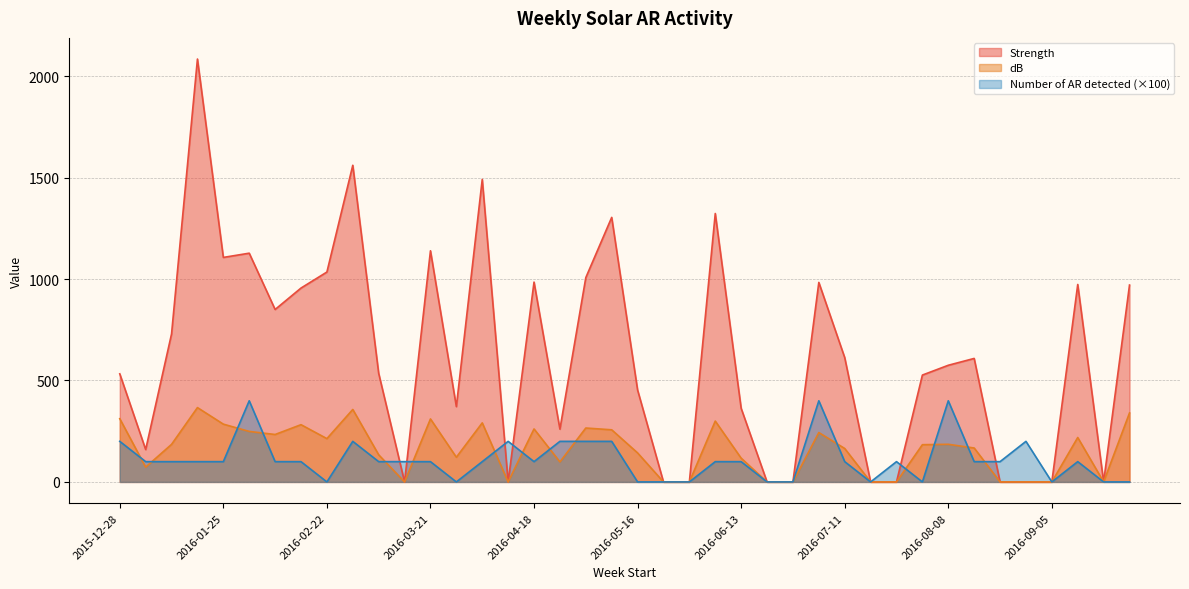

Where do Number of AR detected and Strength first cross each other?

2016-03-07 and 2016-03-14